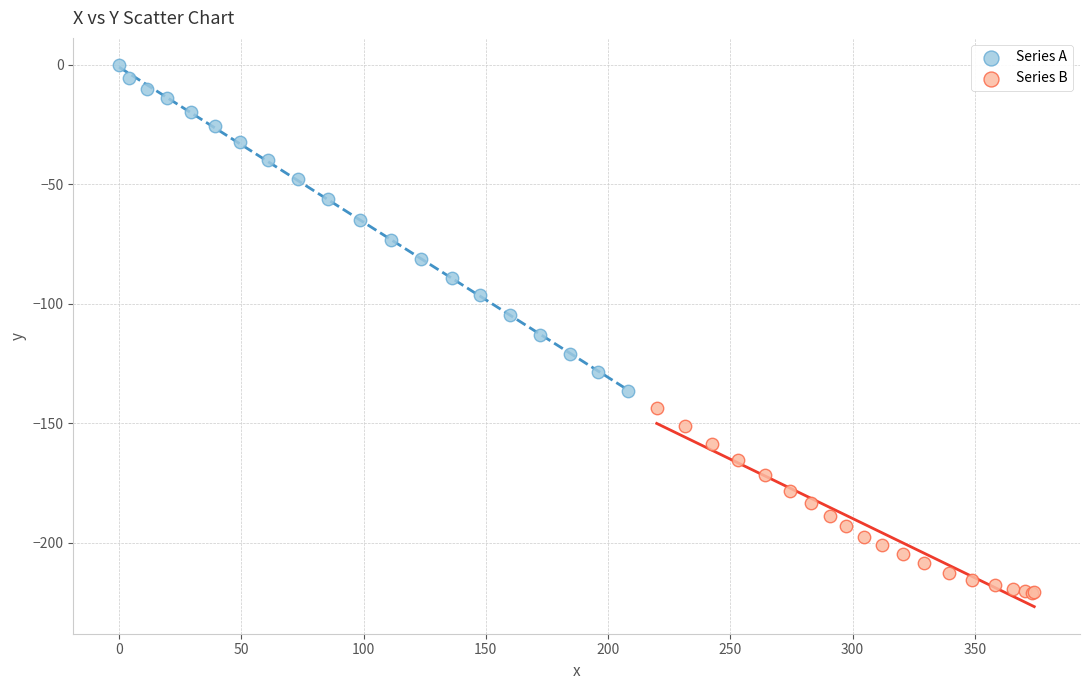

Which series has the widest spread of Y values?

Series A